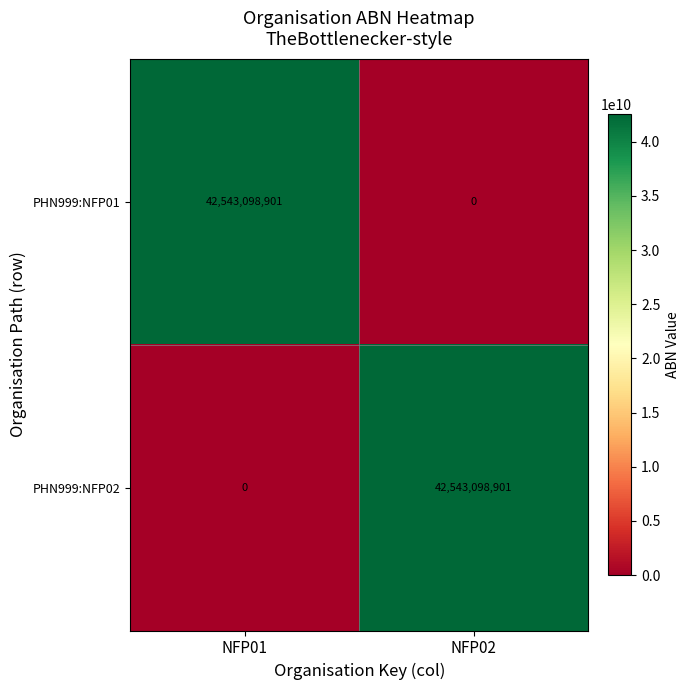

Count the number of data series in this chart.

2